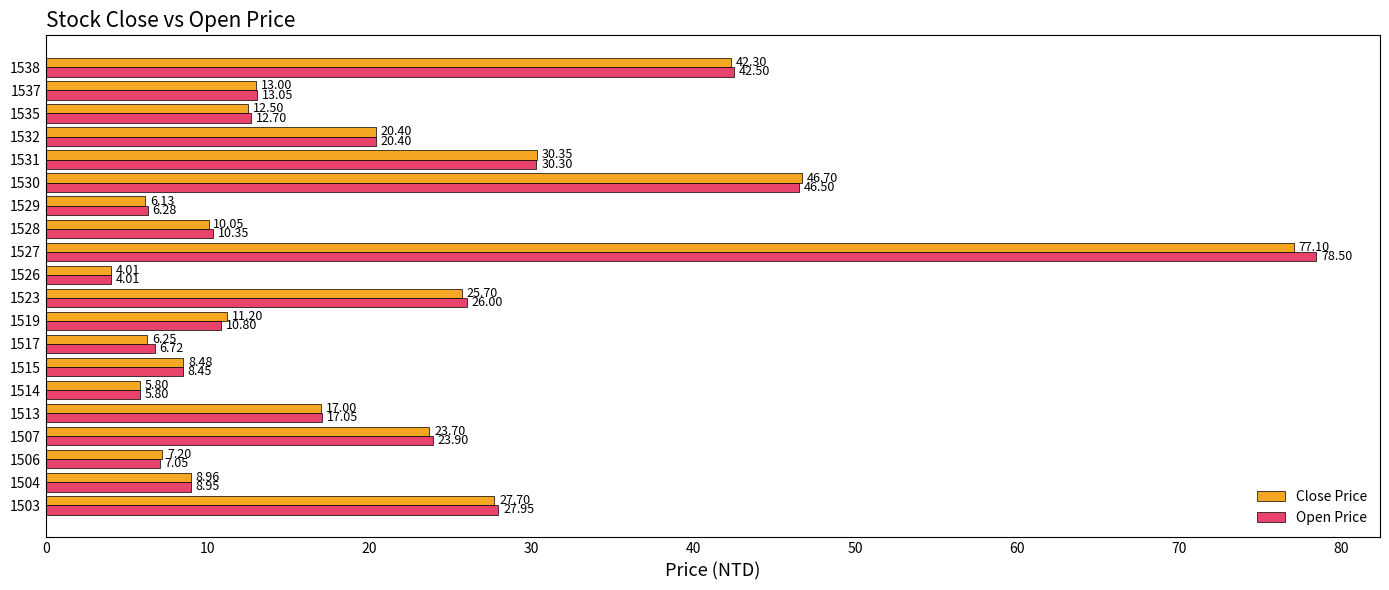

Between 1513 and 1527, which series saw the biggest shift?

Open Price